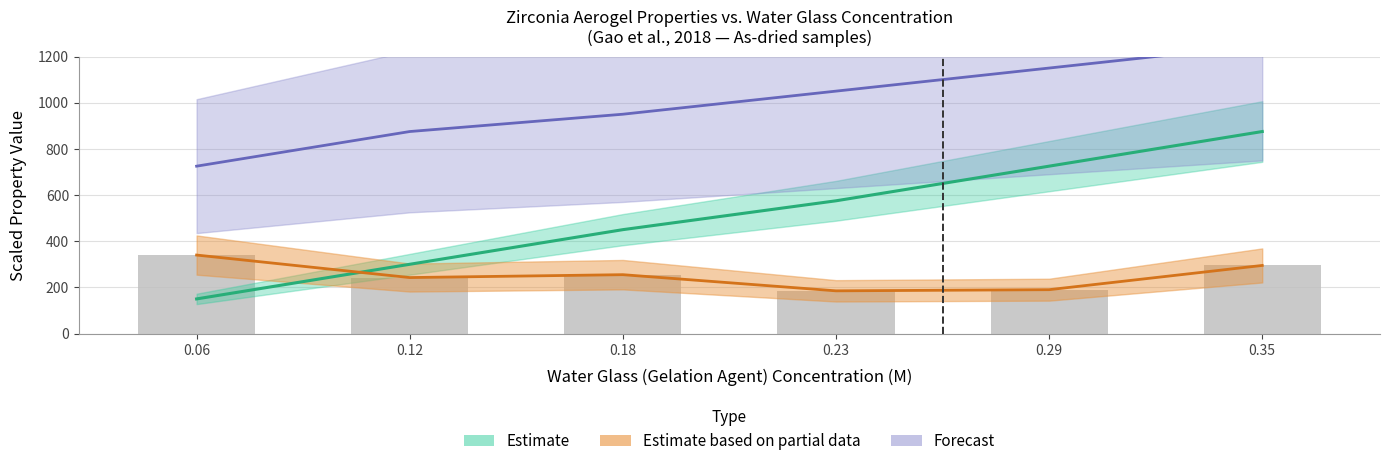

What is the value of the 3rd bar from the left?

255.0